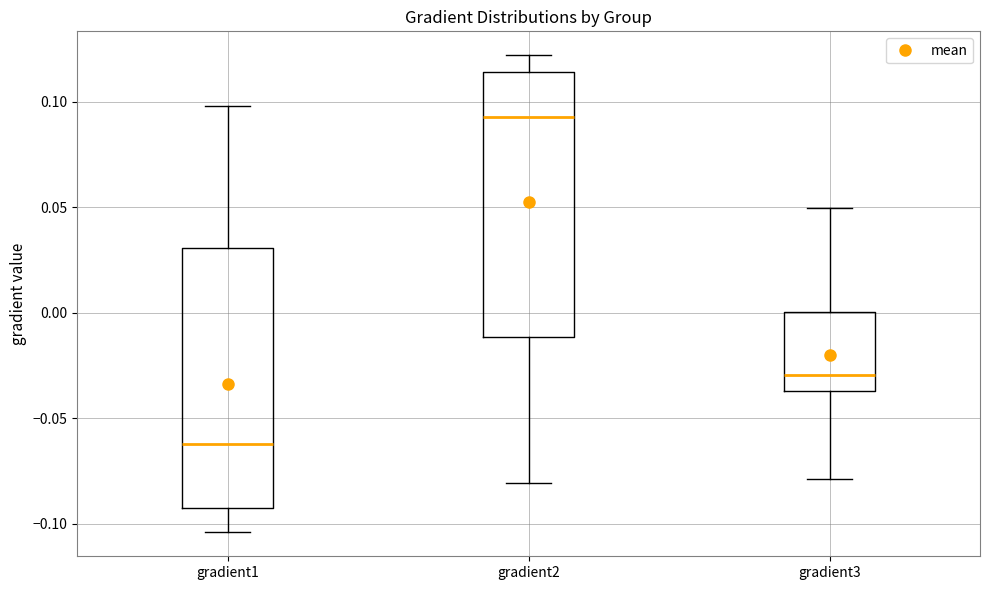

Reading left to right, transcribe this box plot: for each box, give where its median line is, the range the box spans, and where its two whiskers end, as read against the y-axis. The values are not printed on the chart, so give them approximately, as read against the axis.

gradient1: median -0.060, box -0.095 to 0.030, whiskers -0.105 to 0.100
gradient2: median 0.095, box -0.010 to 0.115, whiskers -0.080 to 0.120
gradient3: median -0.030, box -0.035 to 0.000, whiskers -0.080 to 0.050